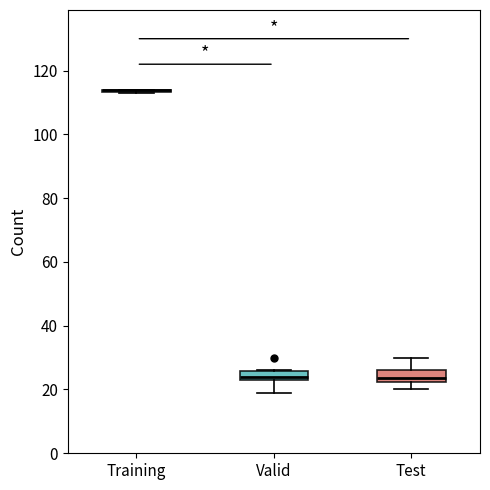

Where does the upper whisker of the box for Test end on the y-axis? The values are not printed on the chart, so give them approximately, as read against the axis.

30